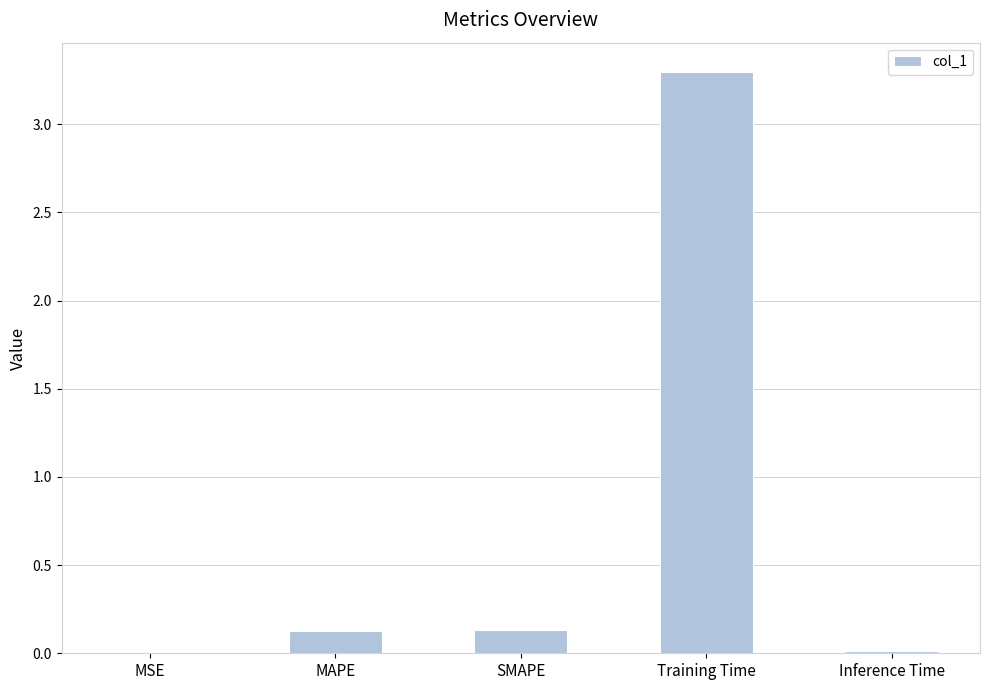

What value does the data have at Training Time?

3.3